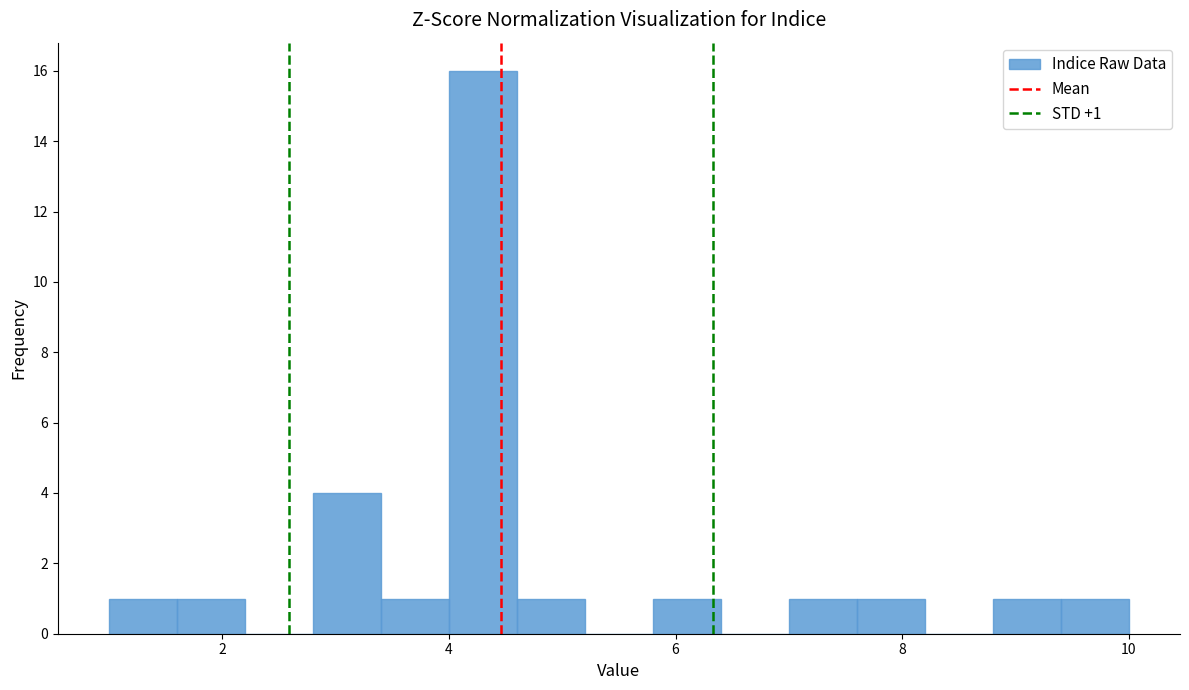

Read against the x-axis, roughly where is the centre of the tallest bar?

4.4